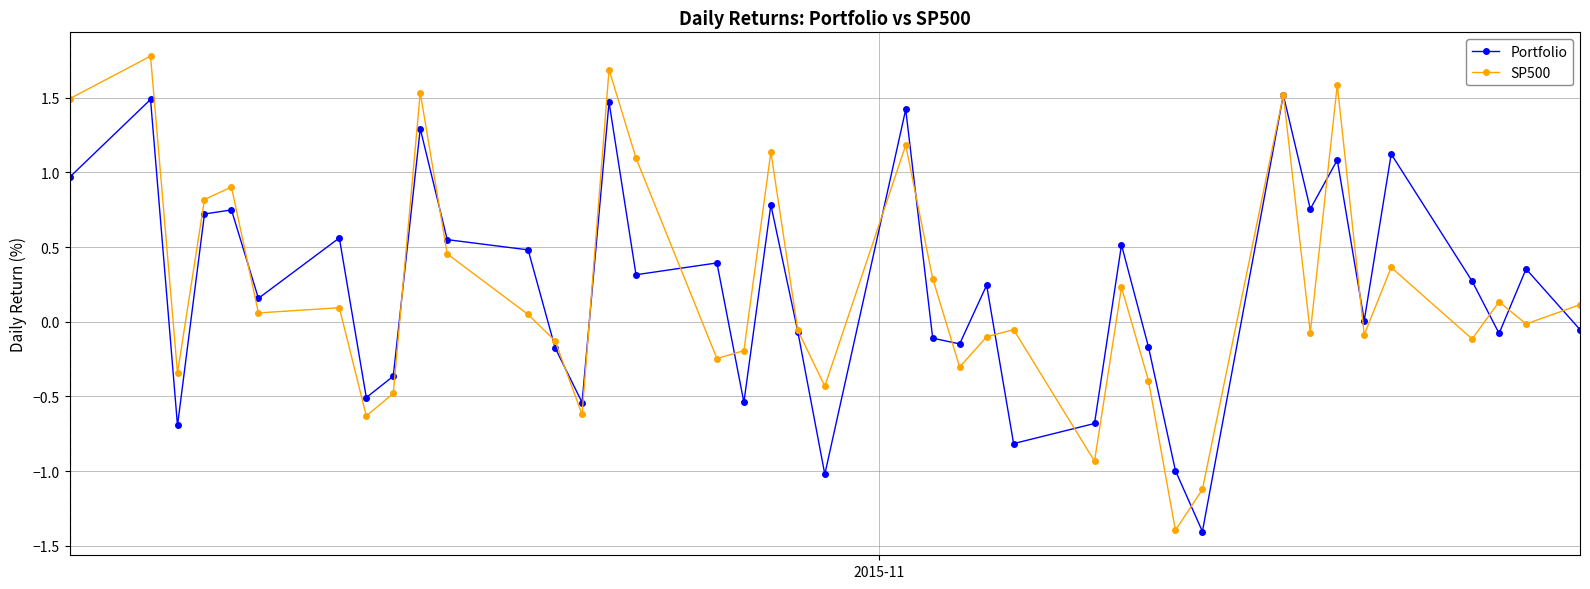

What position from the right is 2015-11-06?

15